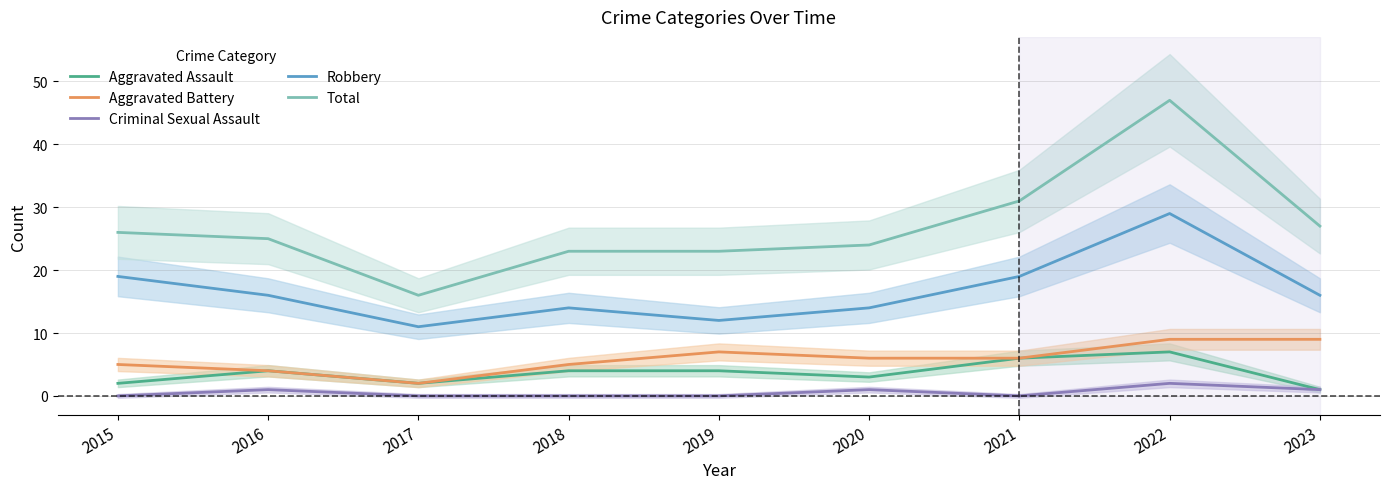

At which label does Aggravated Assault first exceed 4?

2021